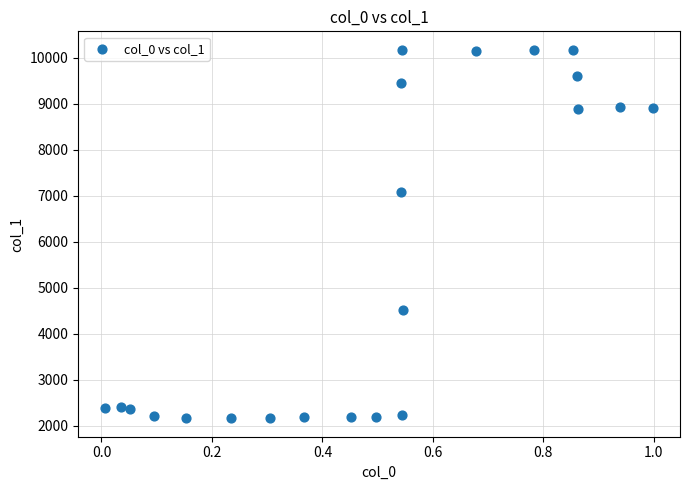

What is the range of X values (max minus min)?

1.0